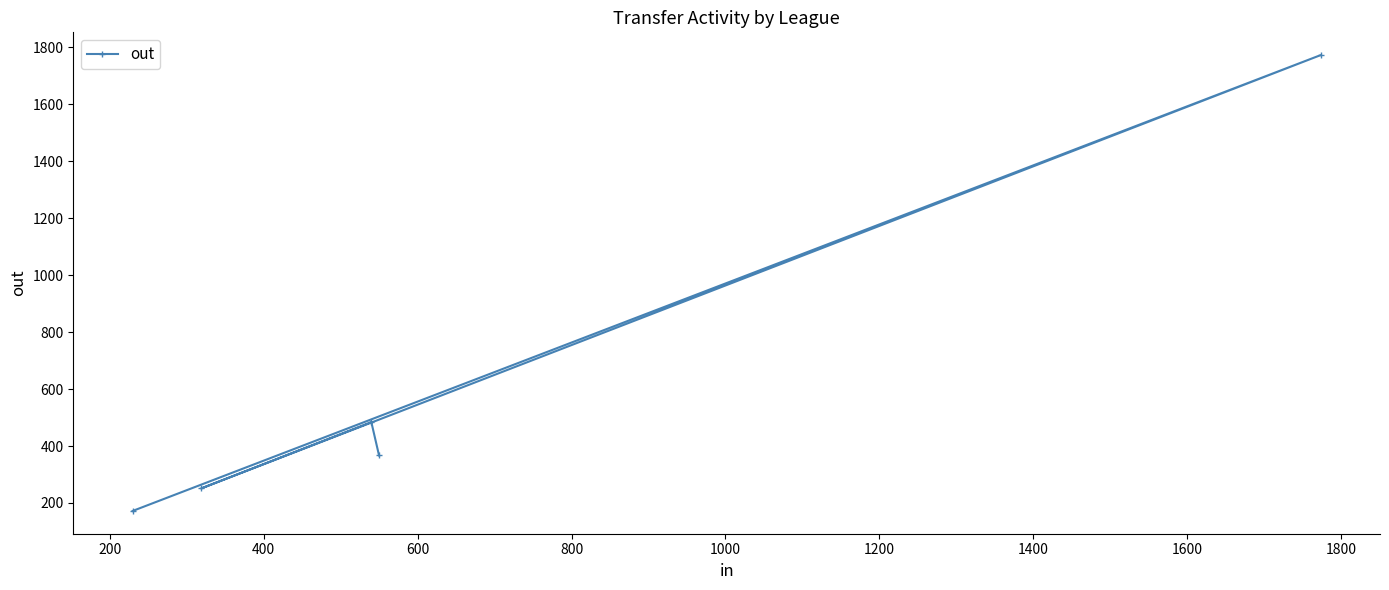

What is the greatest value displayed?

1773